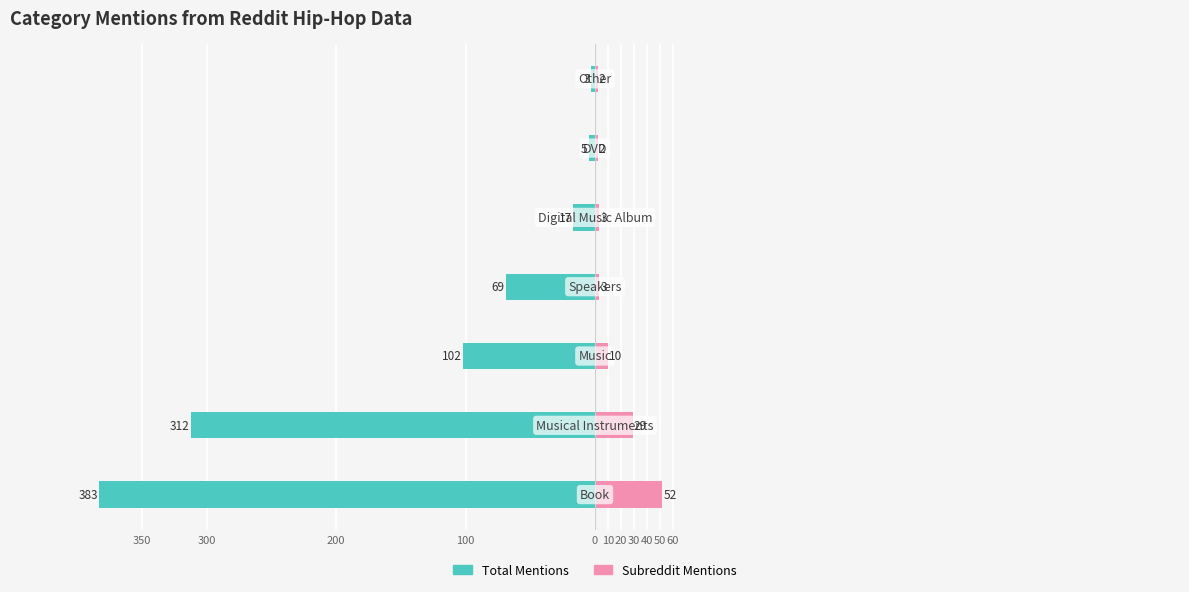

At how many categories does at least one series exceed -275?

7